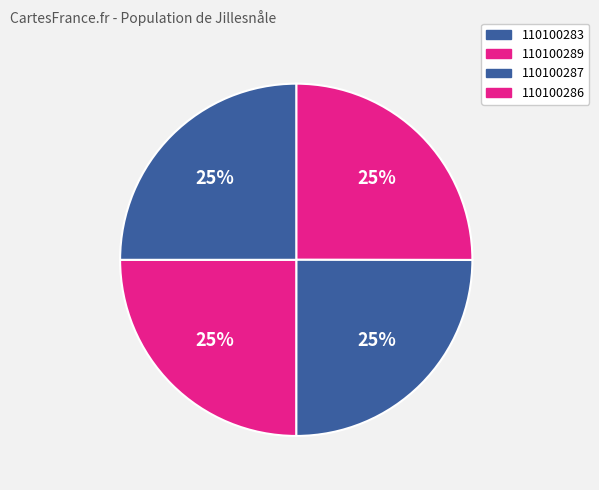

To the nearest percent, what portion does 110100287 represent?

25%